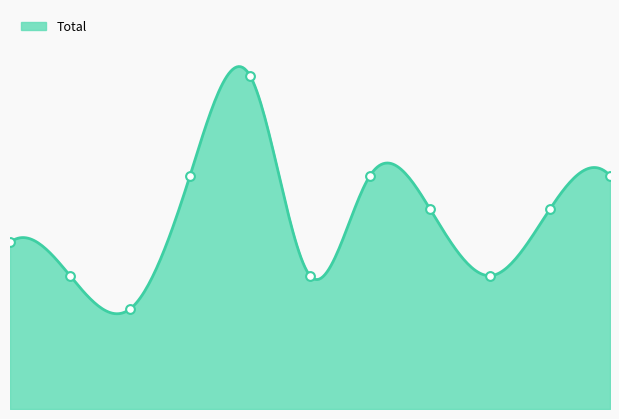

What is the change in value from 2024 to 2025?

+1